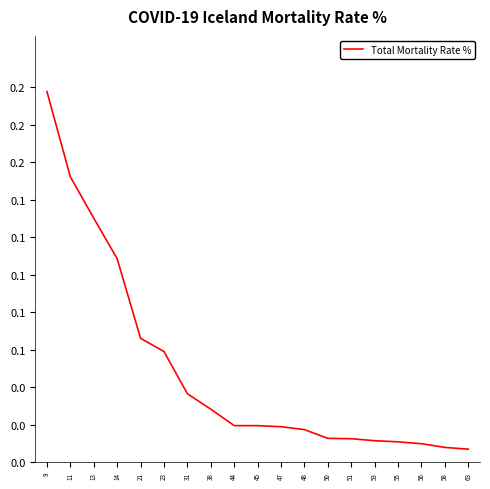

Reading left to right, extract all data points from this chart.

9=0.2	11=0.2	13=0.1	14=0.1	21=0.1	23=0.1	31=0.0	38=0.0	44=0.0	45=0.0	47=0.0	48=0.0	50=0.0	51=0.0	53=0.0	55=0.0	56=0.0	58=0.0	63=0.0